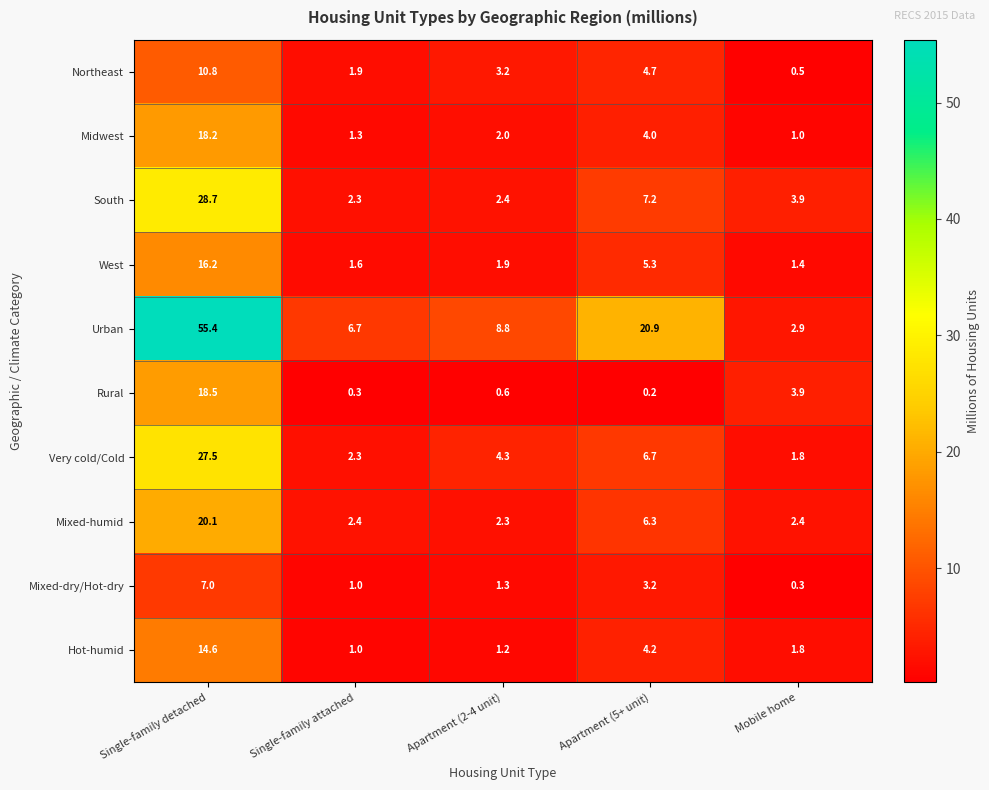

Where does the Mixed-dry/Hot-dry series first go above 1?

Single-family detached